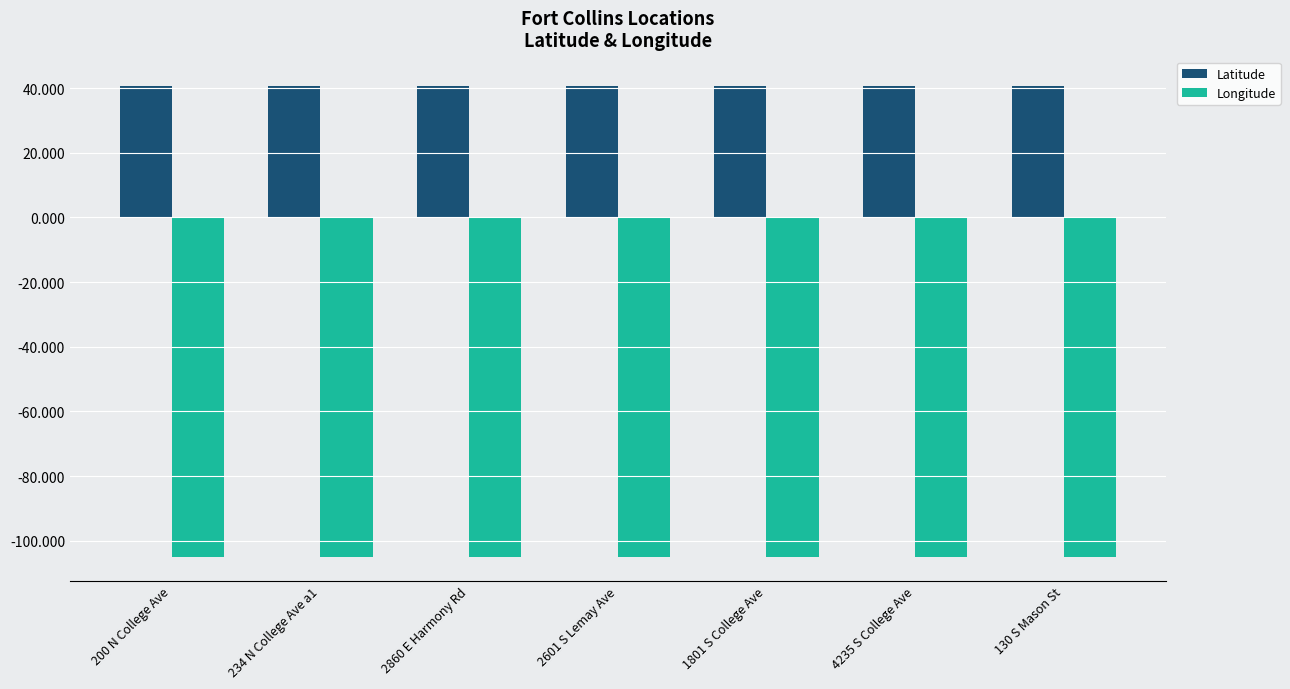

Is it true that Longitude equals -161.9 at 2860 E Harmony Rd?

False